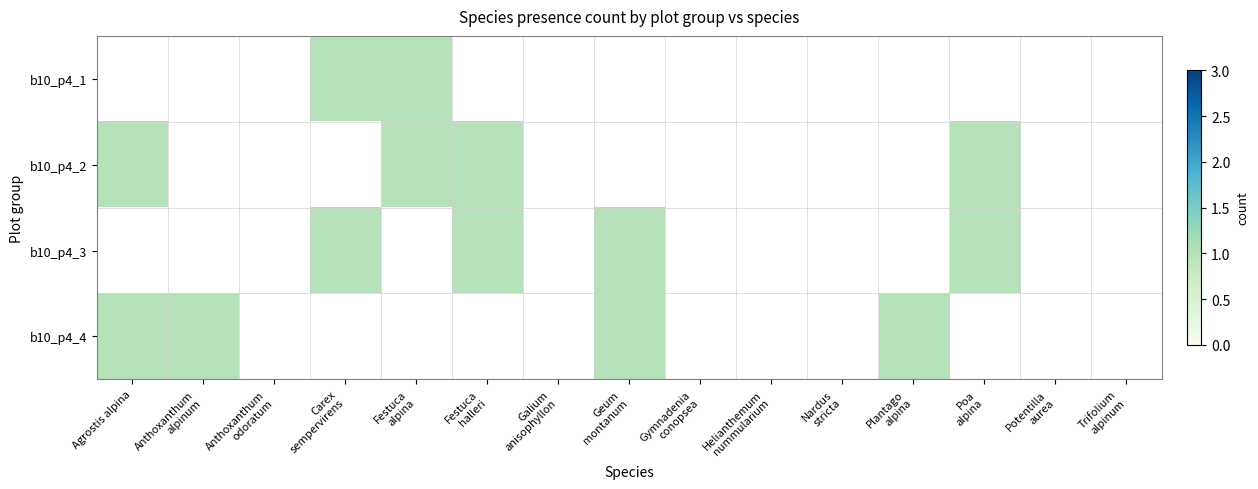

Which category has the highest value in the b10_p4_1 series?

Carex sempervirens